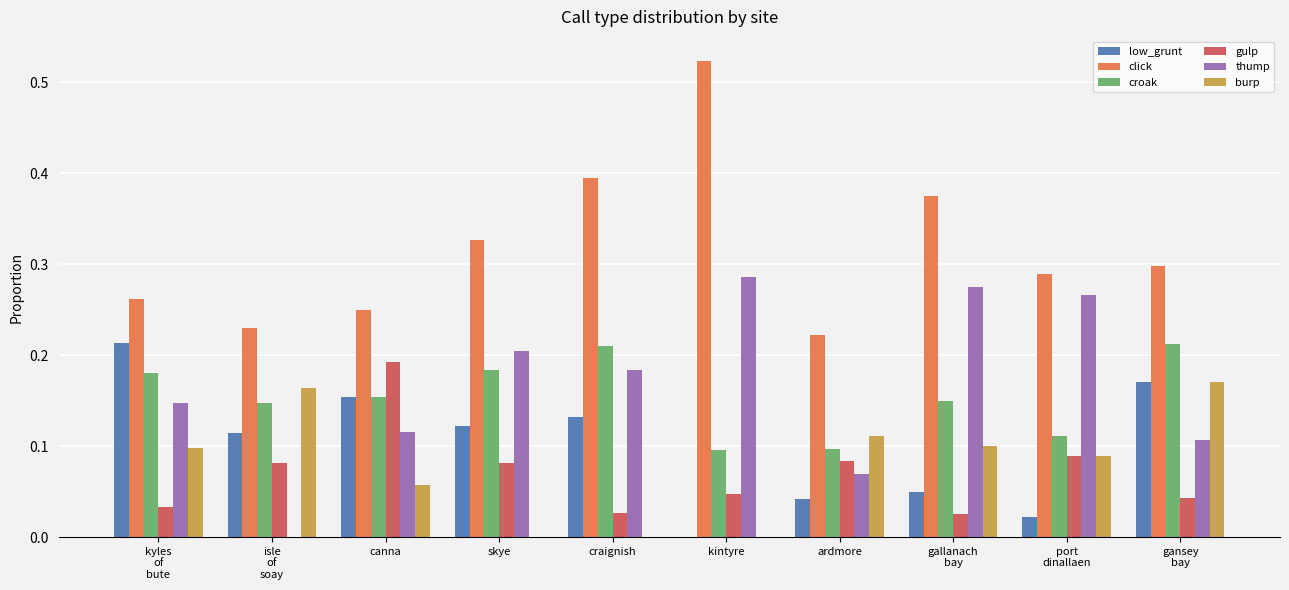

What is the sum of all low_grunt values?

1.0